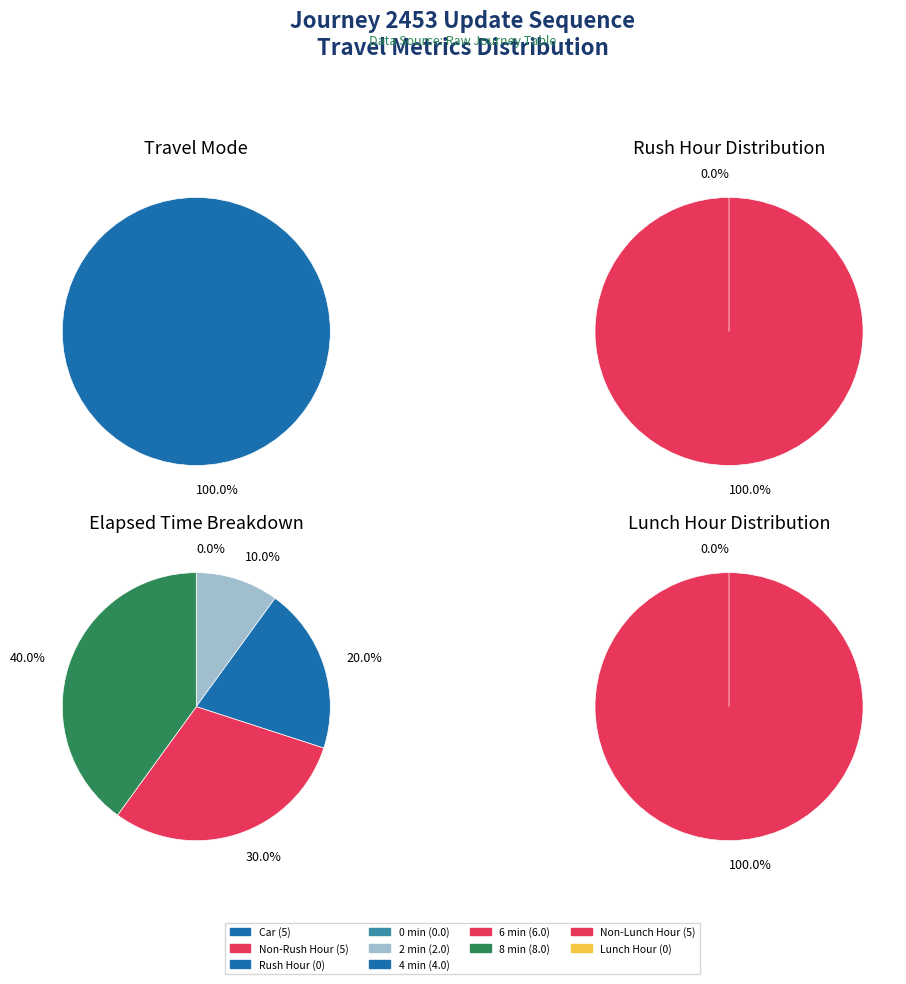

How many slices are in this pie chart?

5